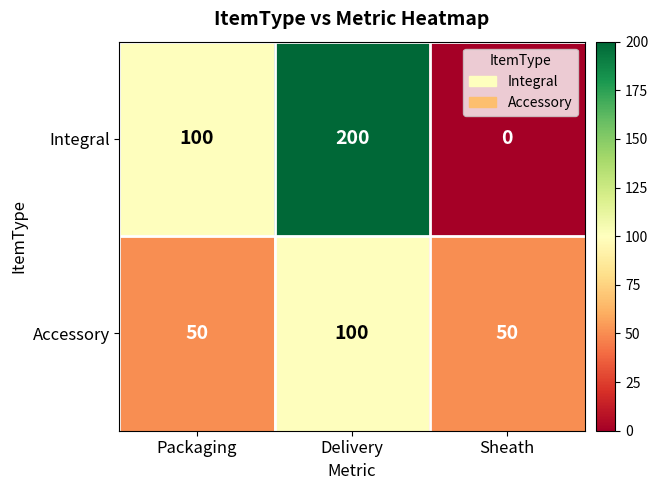

What is the sum of the Accessory values at Sheath and Packaging?

100